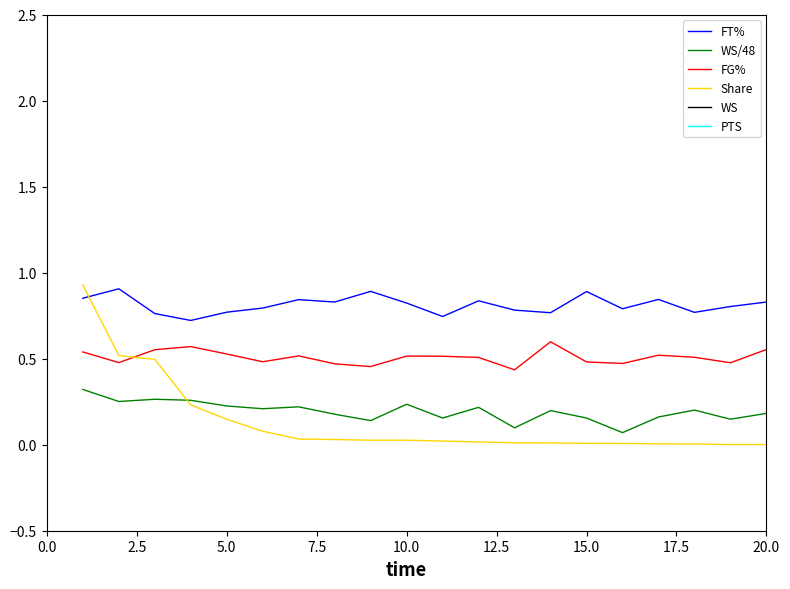

True or false: FT% and WS/48 intersect in this chart.

False